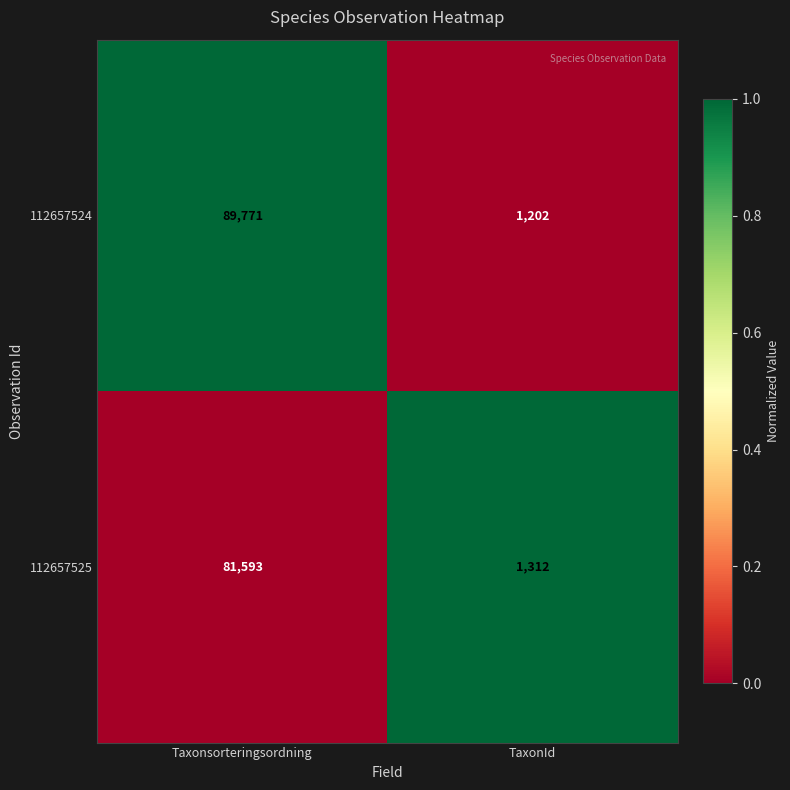

The value of 112657524 at TaxonId is 585. True or false?

False